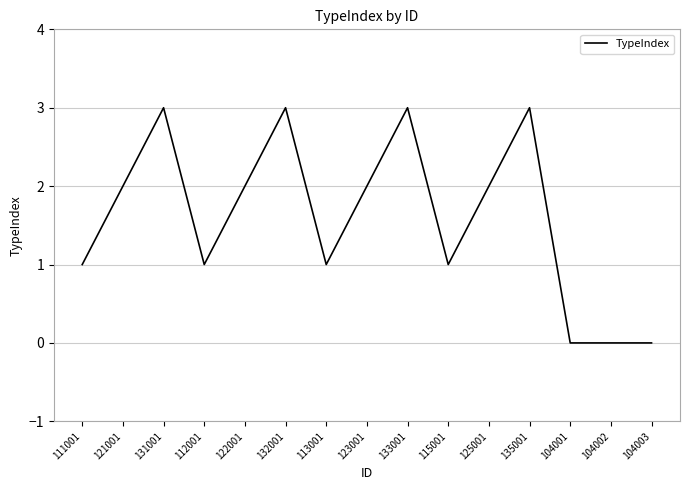

At which category does the data reach its first local valley?

112001